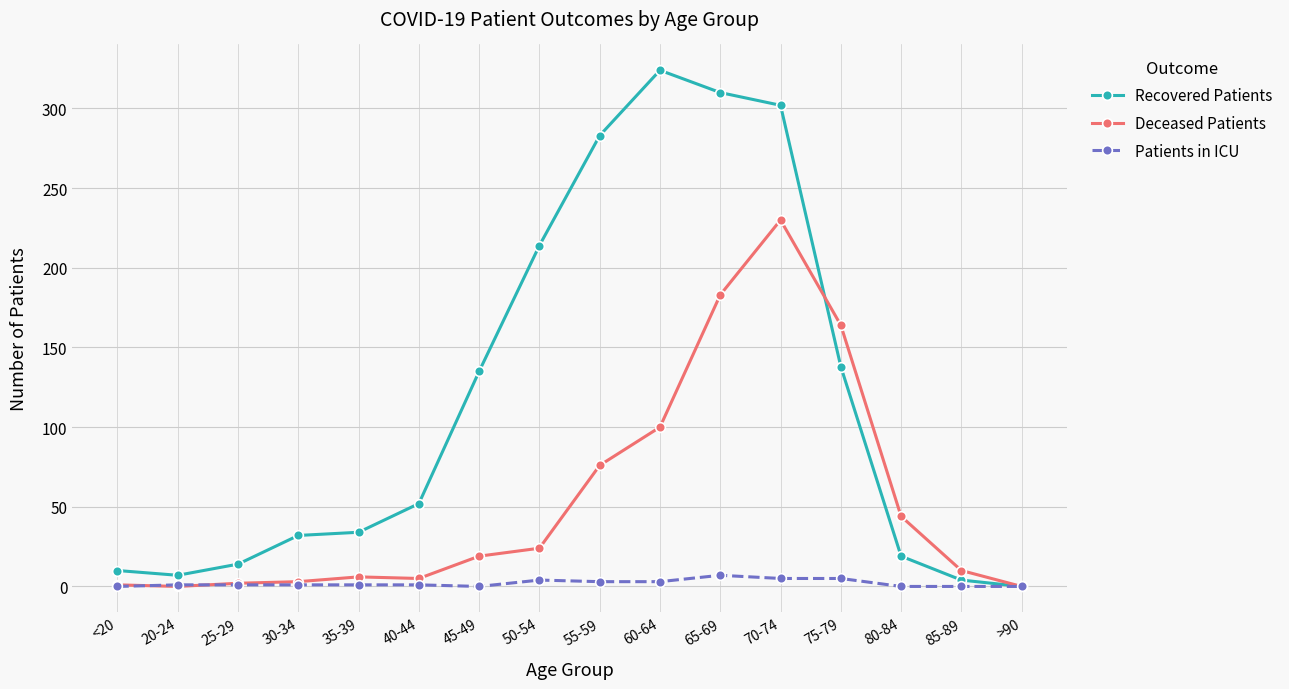

True or false: Deceased Patients has a value of 183 at 65-69.

True